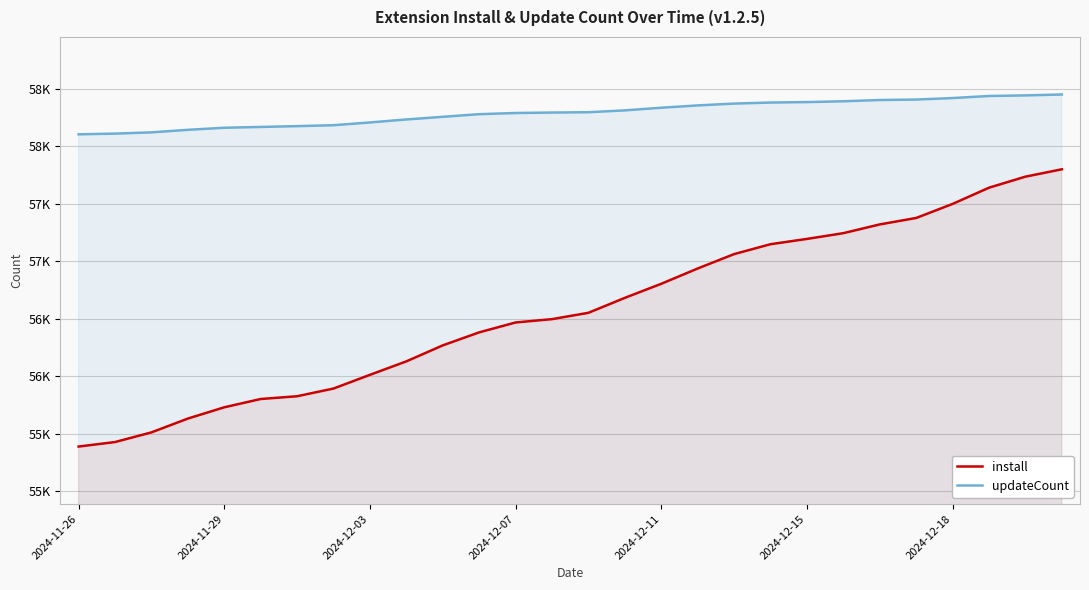

What are all the series names shown in the legend?

install, updateCount